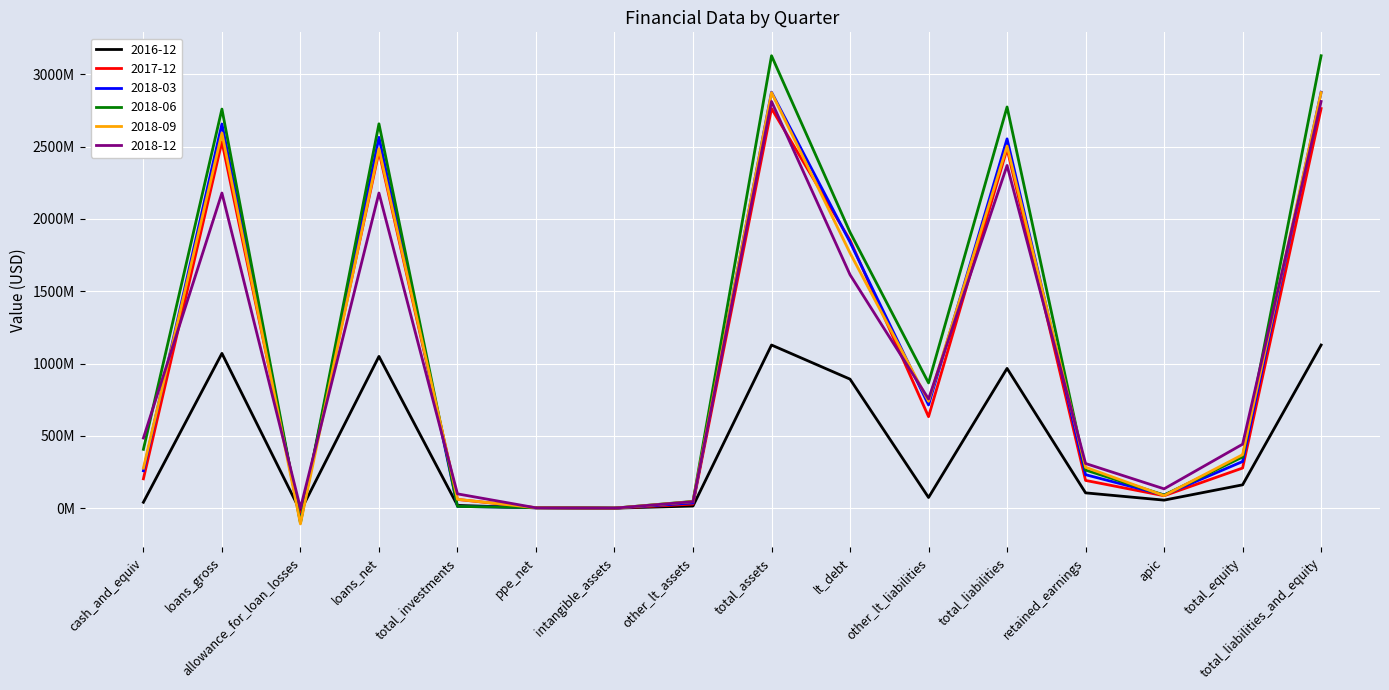

How many values in 2018-03 are below zero?

1